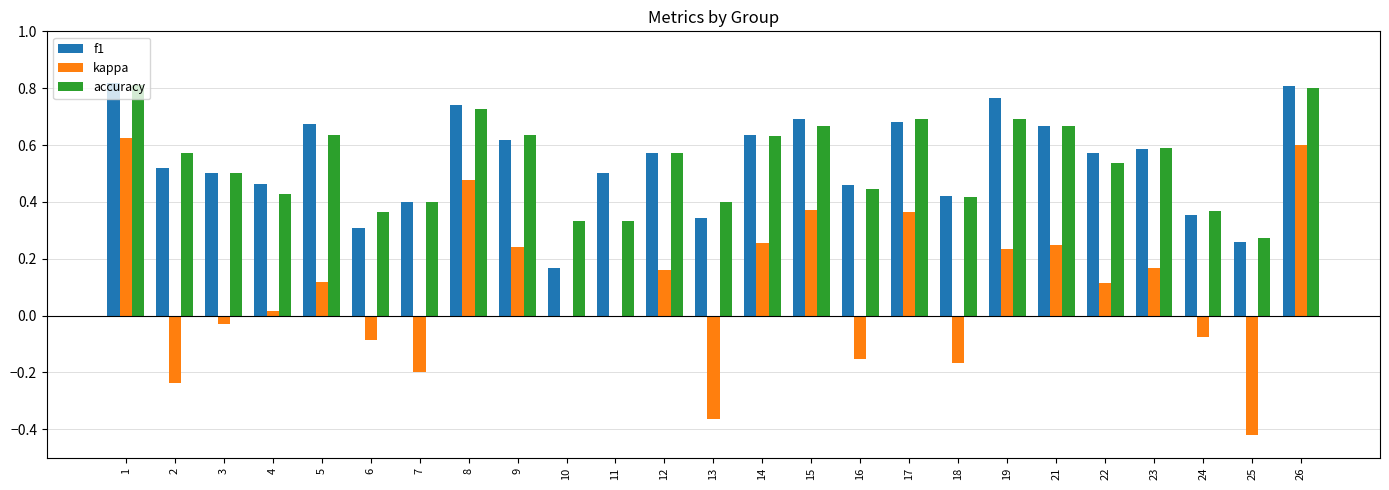

Between 3 and 12, which series saw the biggest shift?

kappa